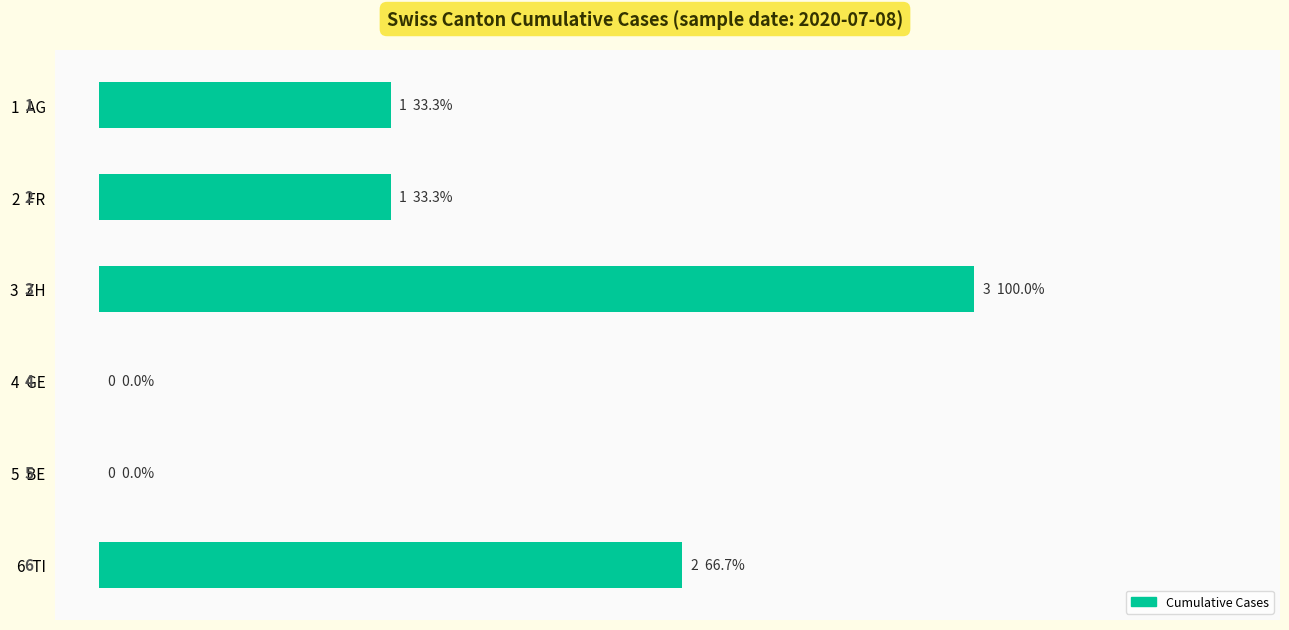

True or false: the data shows 4 at 3  ZH.

False